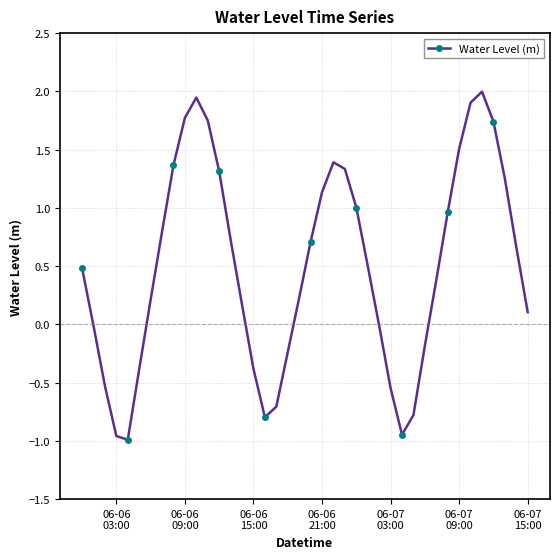

What is the value of the 39th point from the left?

0.7